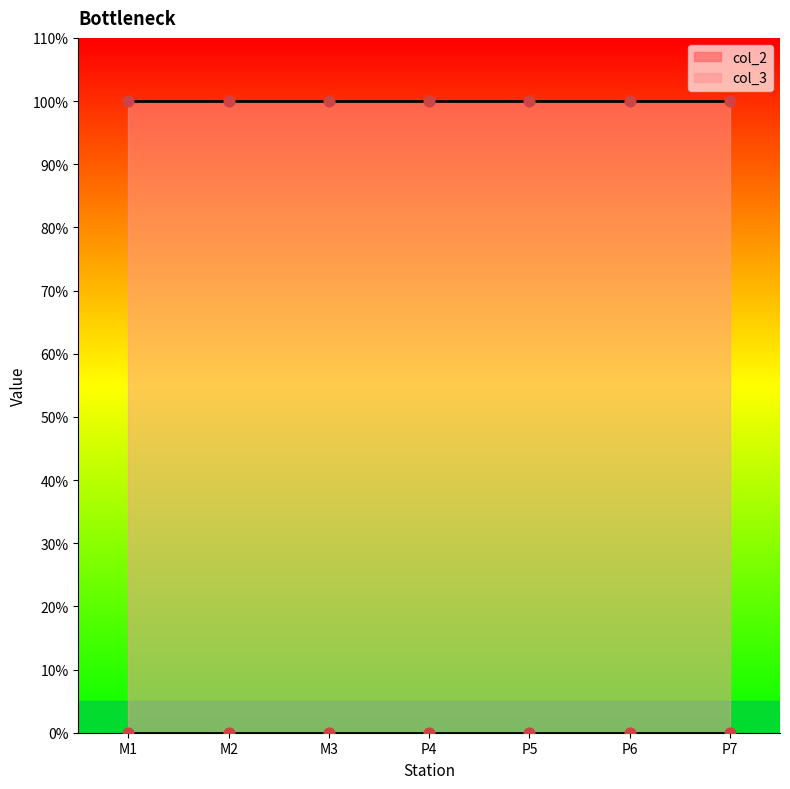

What are all the series names shown in the legend?

col_2, col_3